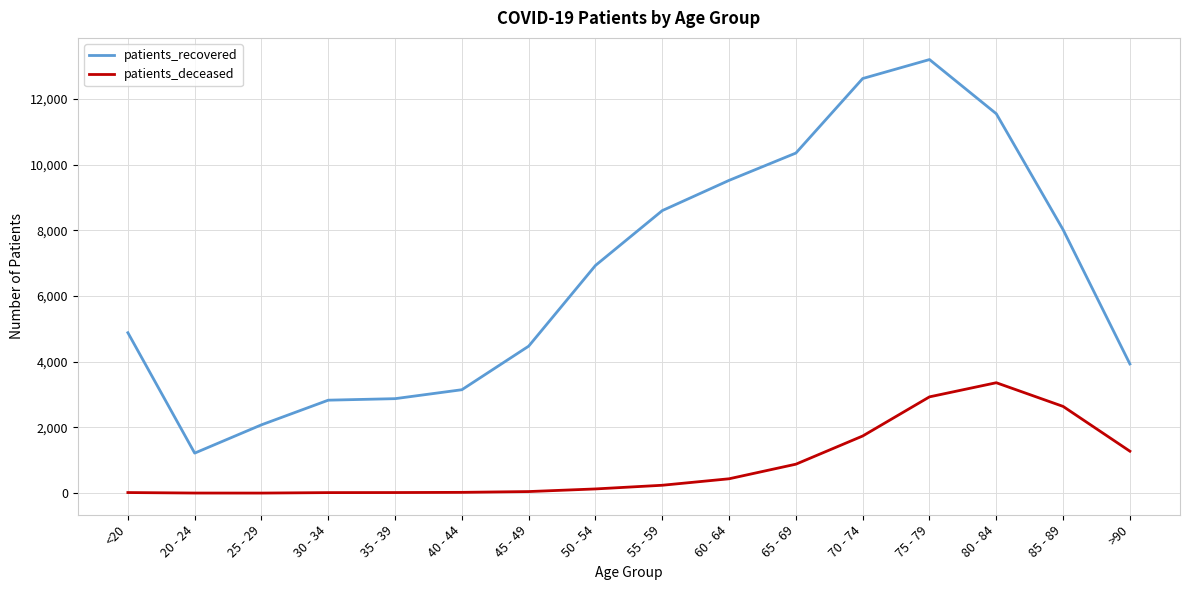

What is the greatest value displayed?

13195